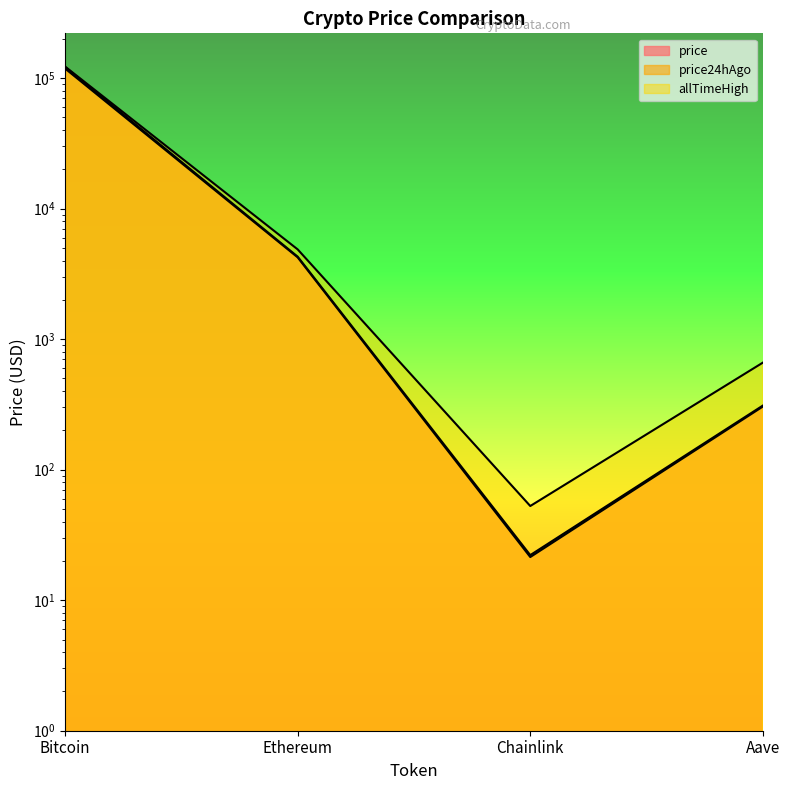

True or false: price24hAgo has more than 0 points higher than both neighbors.

False